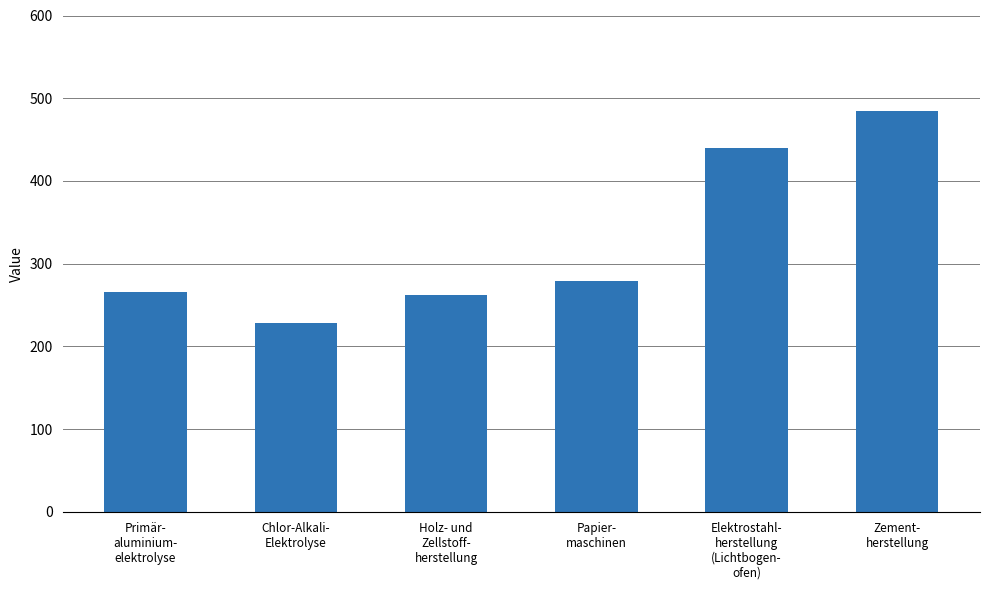

The chart shows a value of 138.0 at Holz- und
Zellstoff-
herstellung. True or false?

False